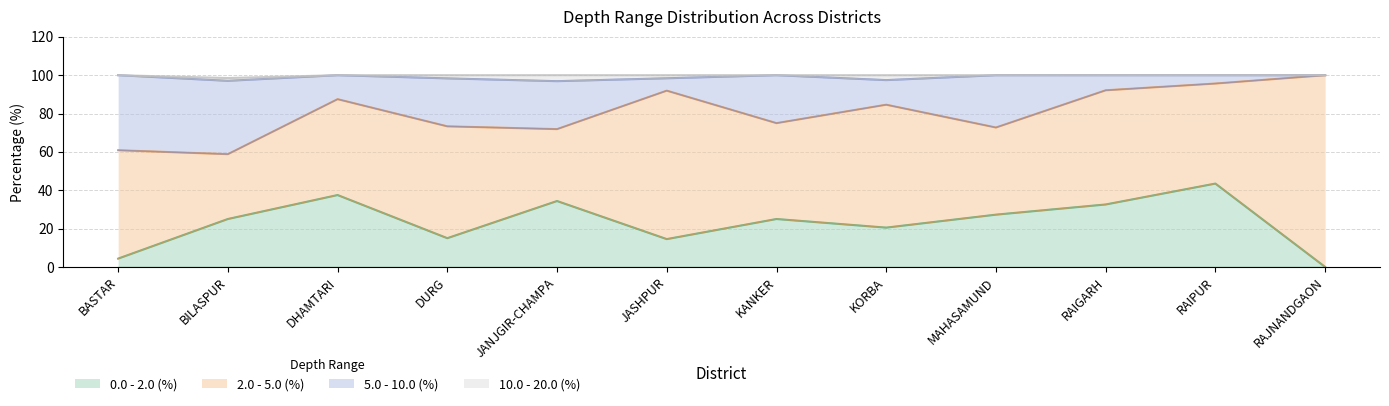

The value of 0.0 - 2.0 (%) at RAIGARH is 32.6. True or false?

True